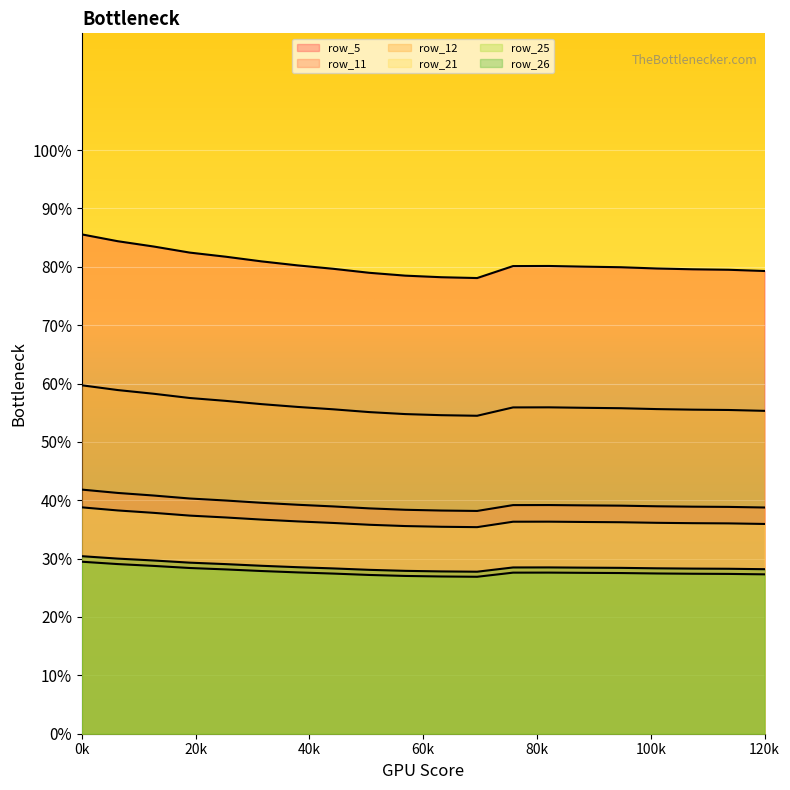

Which category has the lowest value across all series?

11